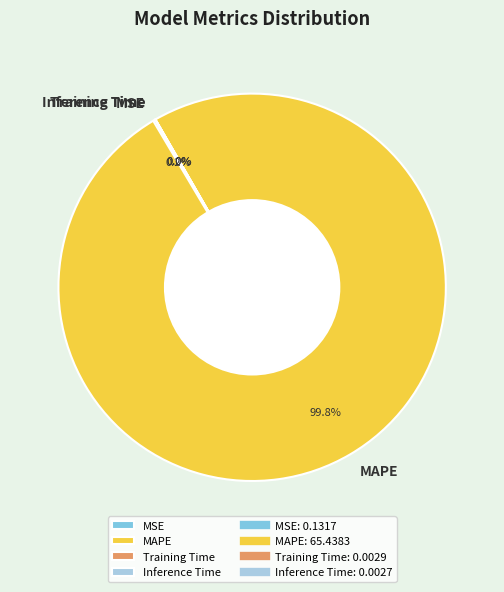

Is there a majority slice in this chart?

Yes